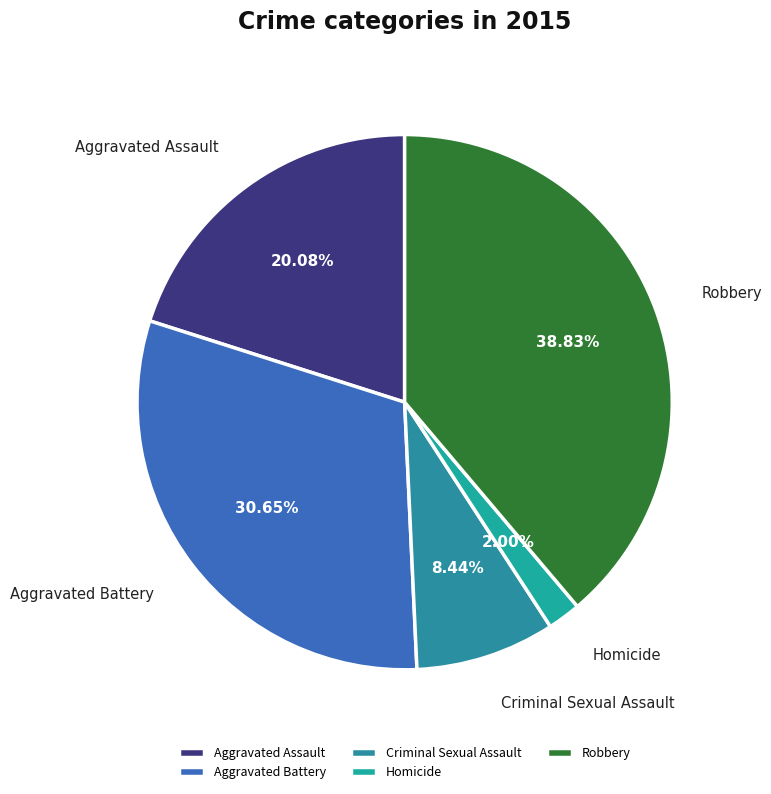

What percentage is the Homicide slice, to the nearest percent?

2%